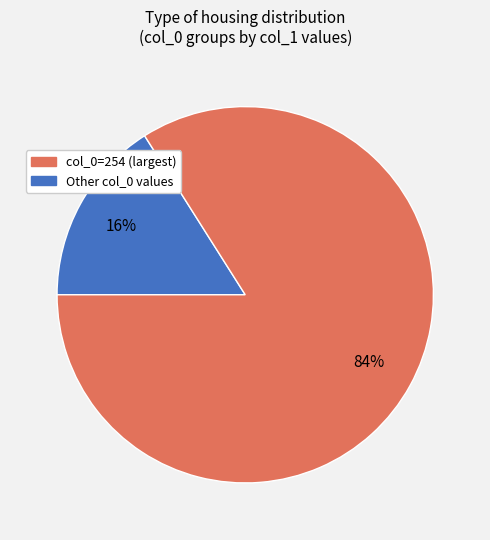

To the nearest percent, what is the average slice percentage?

50%